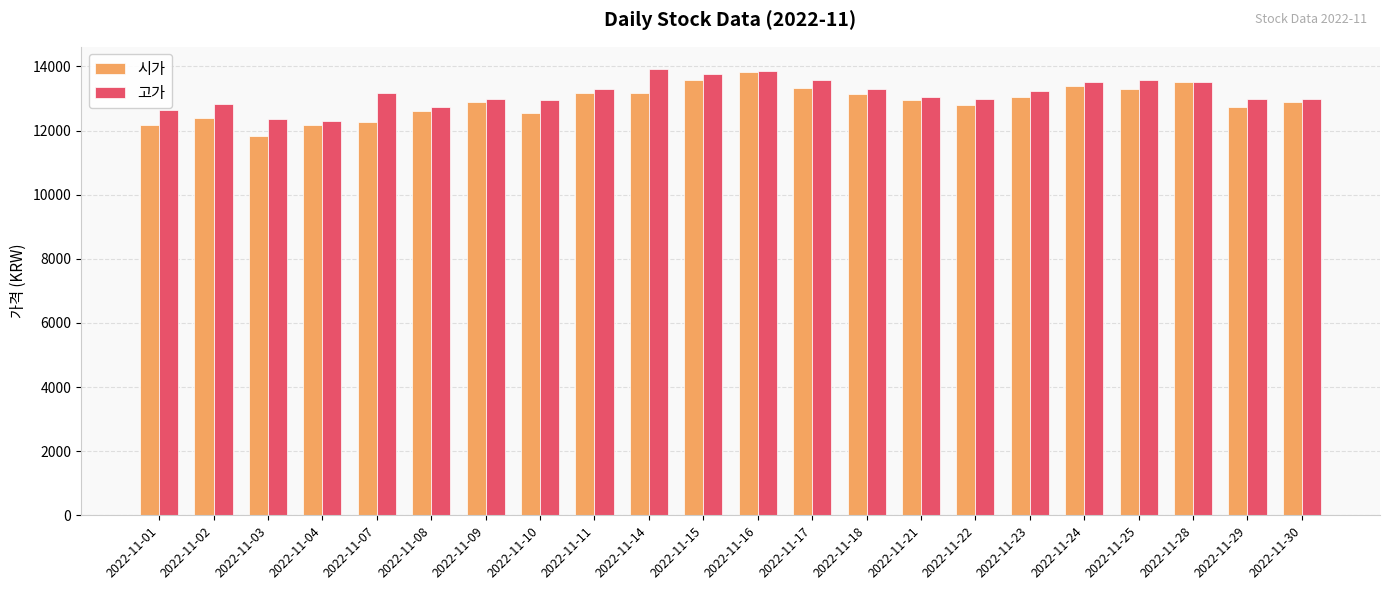

Are the bars horizontal?

No